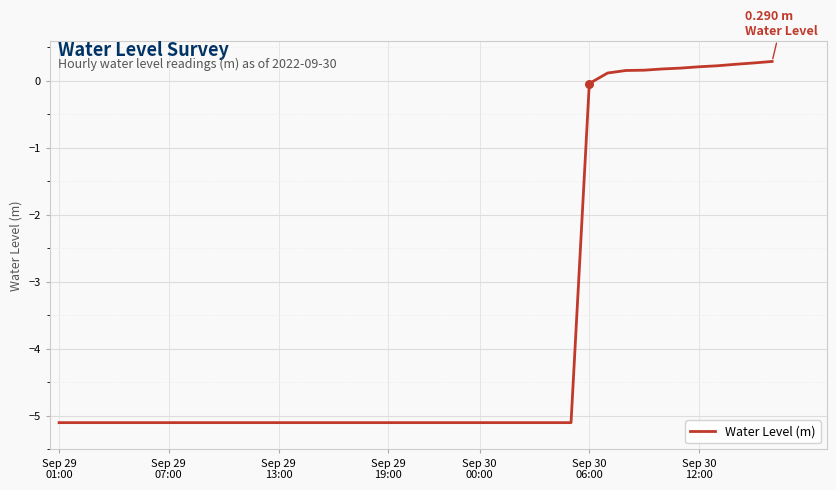

What is the difference between the maximum and minimum values?

5.4